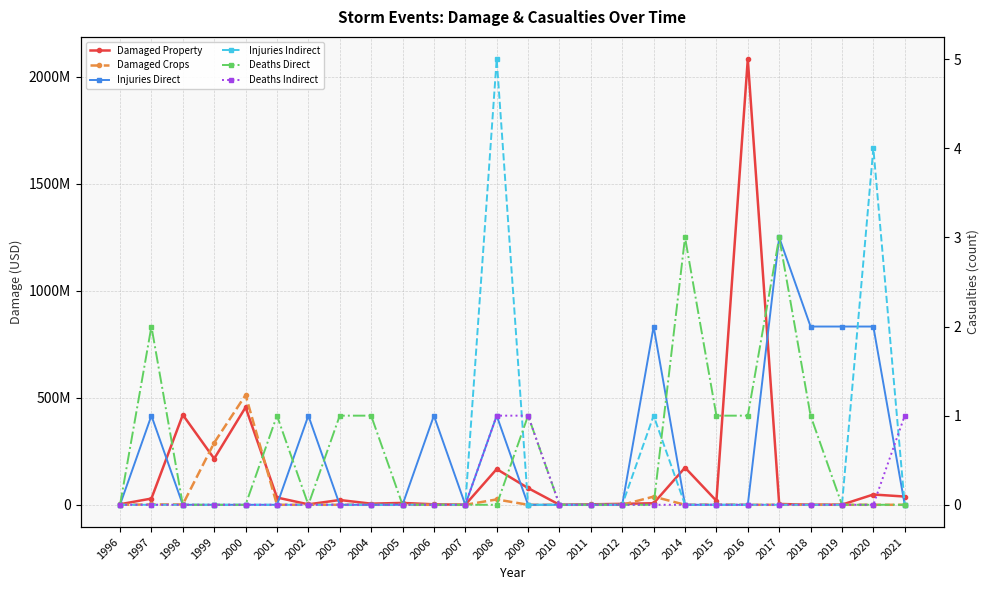

Reading left to right, what are all the values shown in this chart?

Damaged Property: 2510900	29124000	420614500	215589000	455750500	33970000	2028000	22375000	5260000	8713000	2196000	287000	166918200	78114500	53000	2116000	4364500	7211100	173772000	18521500	2083179700	3733010	391000	651600	48004000	38494000
Damaged Crops: 0	1500500	1575000	290000000	513000000	0	0	0	0	0	0	0	25000000	0	0	2000	0	38250000	0	1000000	5000	0	0	0	1000	0
Injuries Direct: 0	1	0	0	0	0	1	0	0	0	1	0	1	0	0	0	0	2	0	0	0	3	2	2	2	0
Injuries Indirect: 0	0	0	0	0	0	0	0	0	0	0	0	5	0	0	0	0	1	0	0	0	0	0	0	4	0
Deaths Direct: 0	2	0	0	0	1	0	1	1	0	0	0	0	1	0	0	0	0	3	1	1	3	1	0	0	0
Deaths Indirect: 0	0	0	0	0	0	0	0	0	0	0	0	1	1	0	0	0	0	0	0	0	0	0	0	0	1